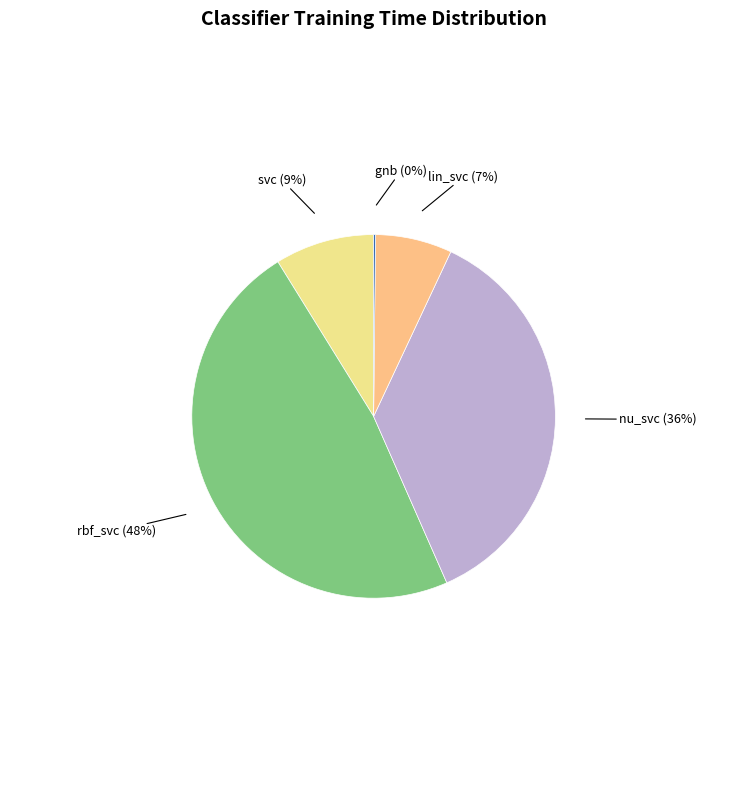

True or false: svc accounts for 1% of the total.

False